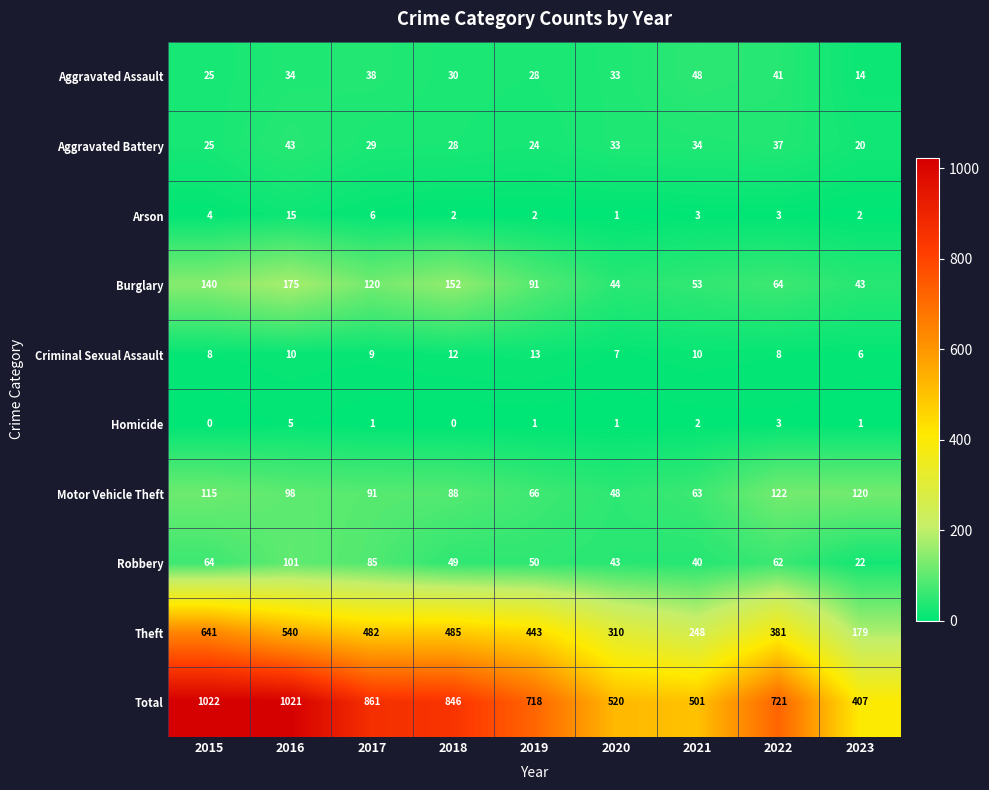

What value does the Arson series have at 2021?

3